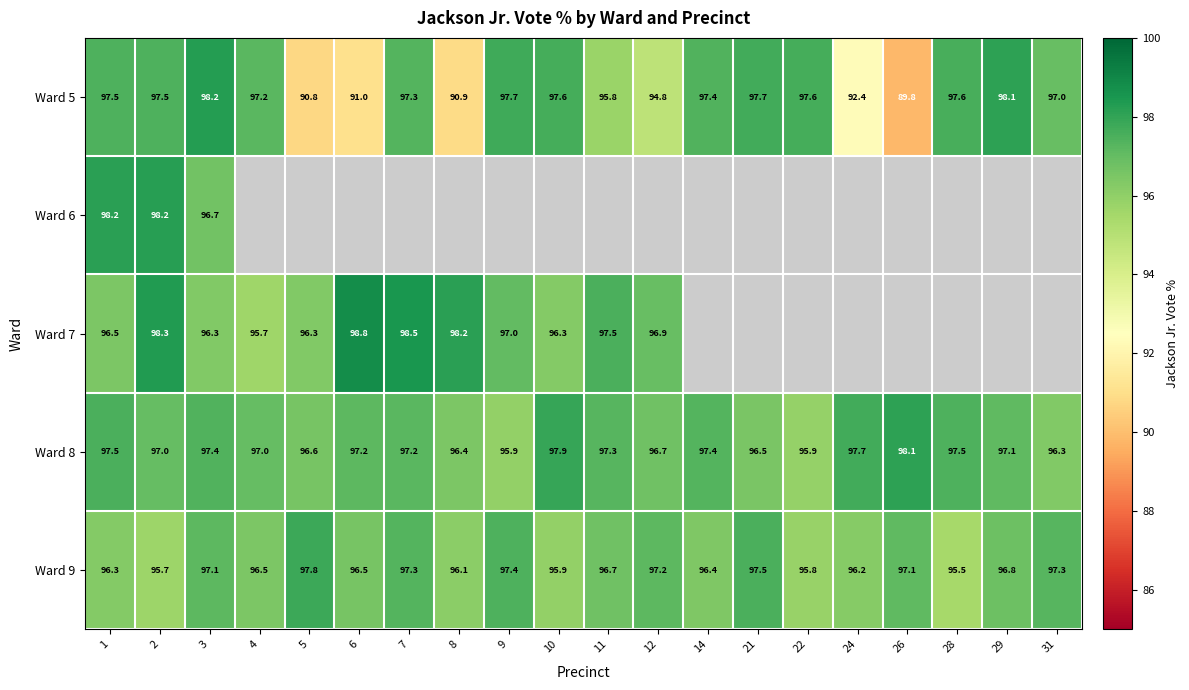

What value does the Ward 5 series have at 31?

97.0